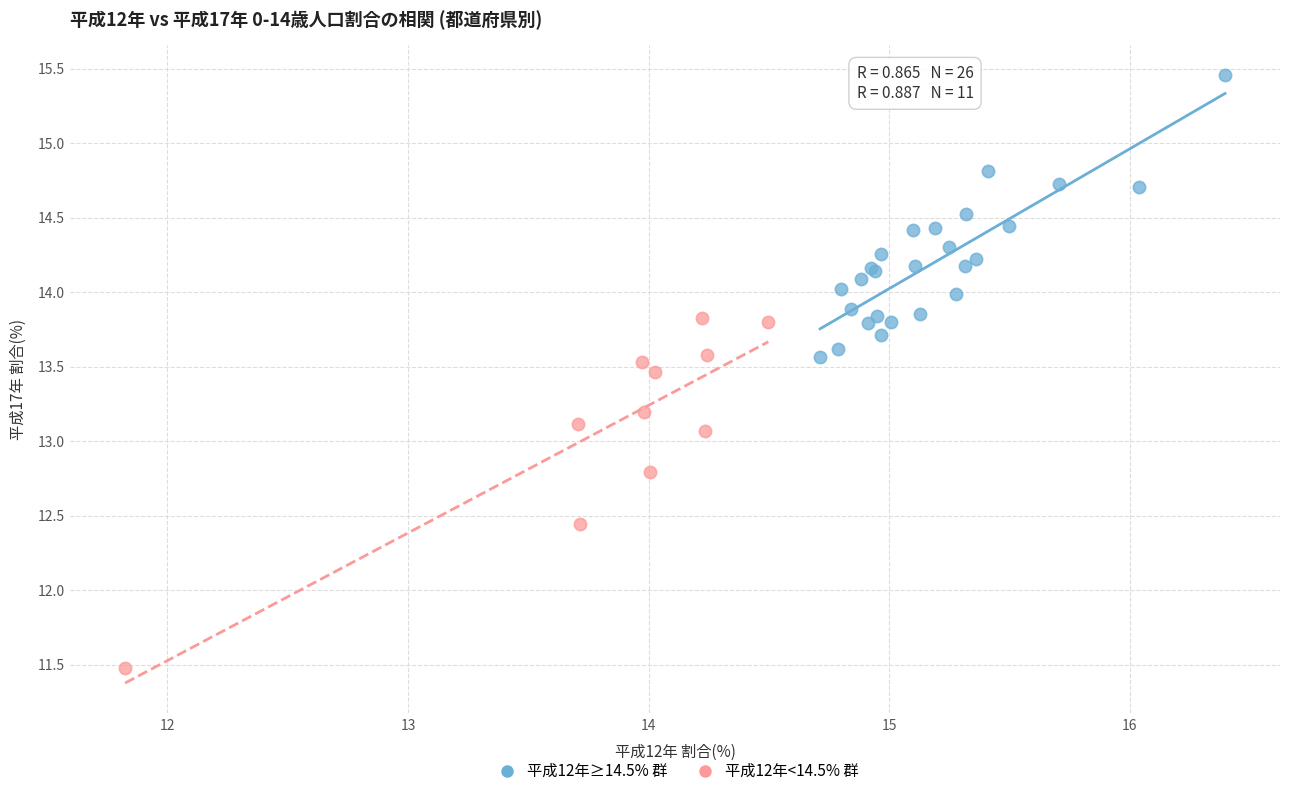

Which series contains the highest Y value?

平成12年≥14.5% 群